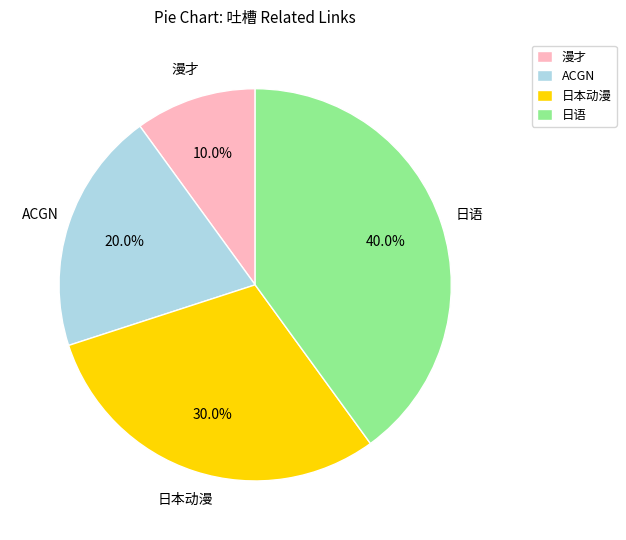

What is the largest slice in the pie chart?

日语